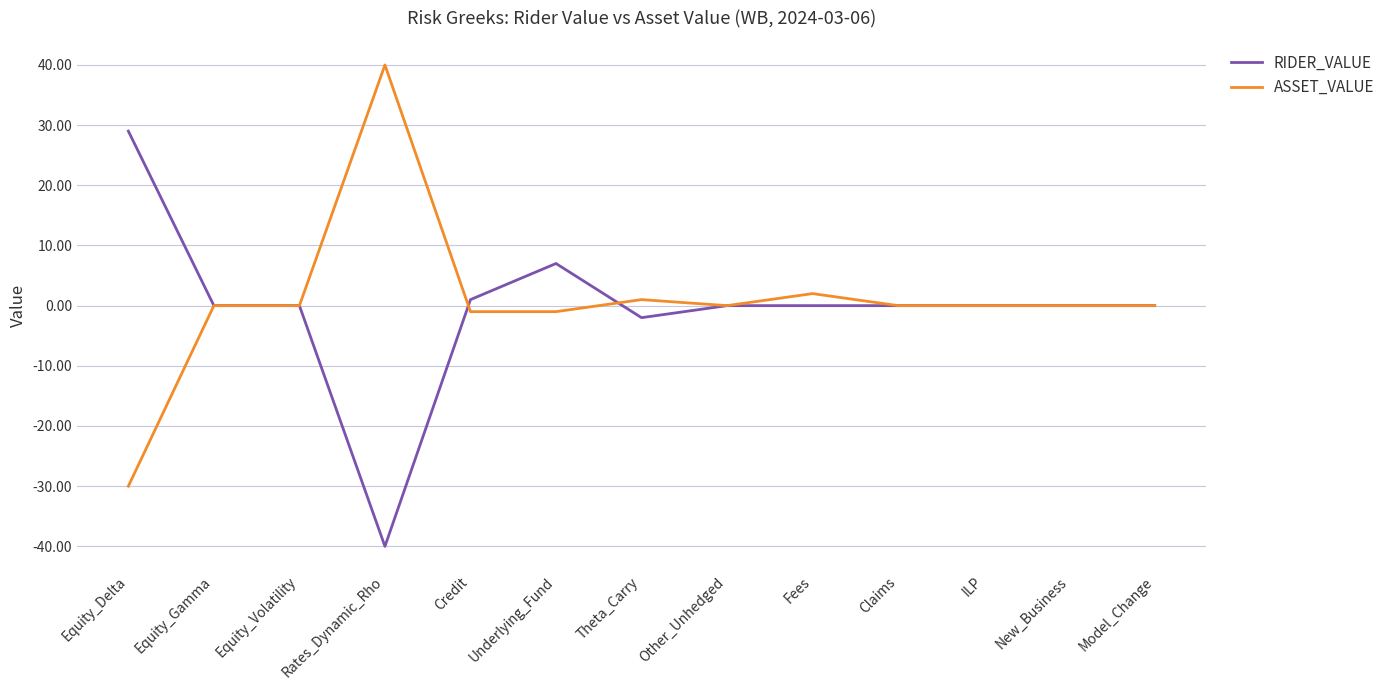

What position from the left is Rates_Dynamic_Rho?

4